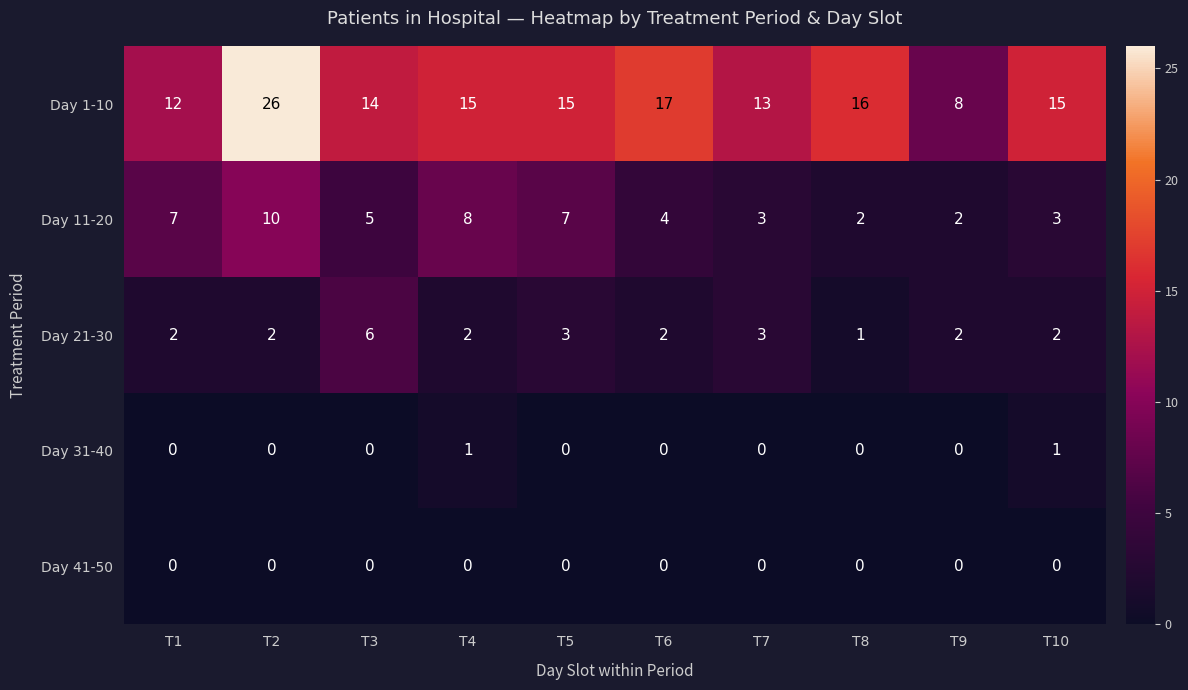

What is the total value across all series at T8?

19